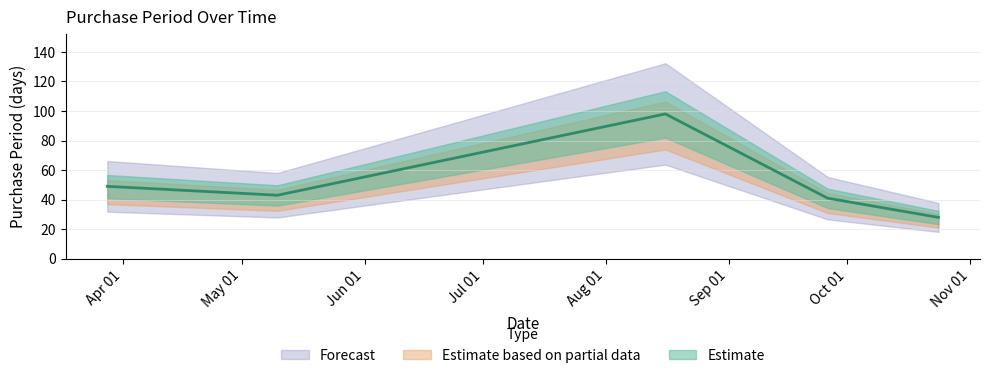

At which label is the value closest to 63?

2017-03-28